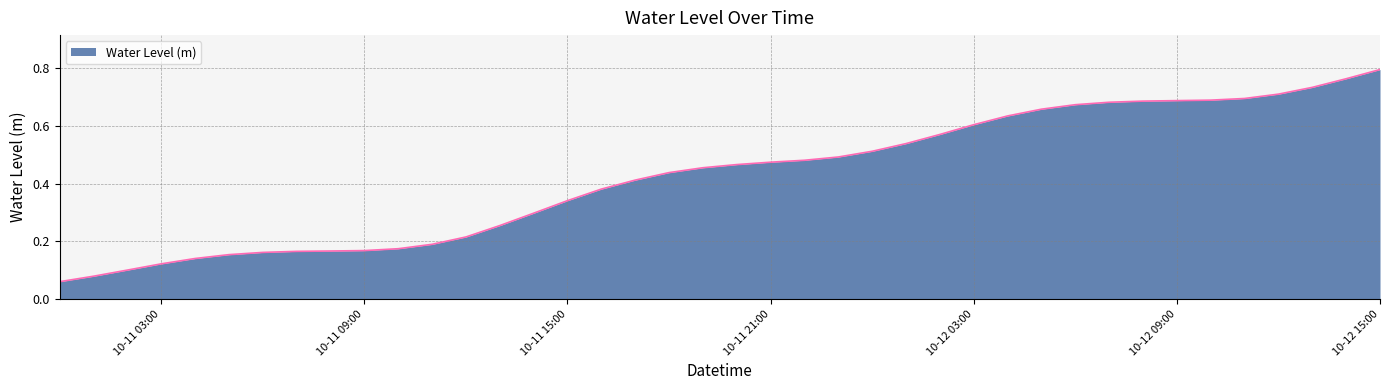

Where is the data nearest to the value 0?

2023-10-11 00:00:00